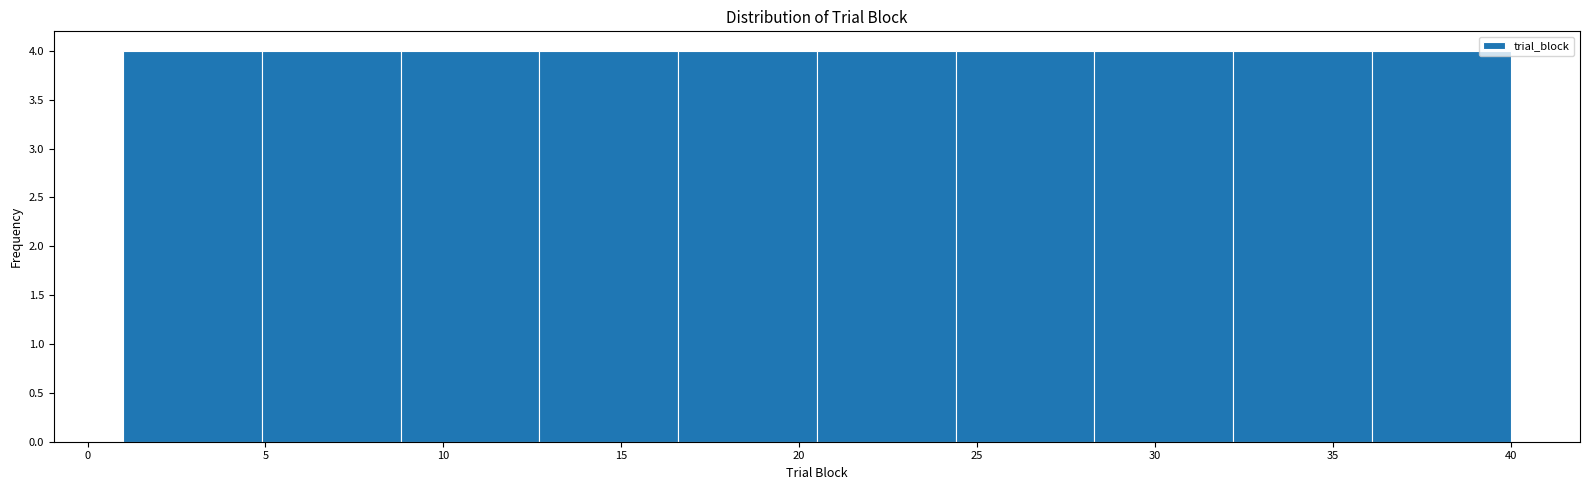

Reading left to right, list every bar in this chart as the range it spans on the x-axis followed by its height. Neither the bar edges nor the heights are printed on the chart, so give them approximately, as read against the axes.

1.0 to 4.9: 4
4.9 to 8.8: 4
8.8 to 12.7: 4
12.7 to 16.6: 4
16.6 to 20.5: 4
20.5 to 24.4: 4
24.4 to 28.3: 4
28.3 to 32.2: 4
32.2 to 36.1: 4
36.1 to 40.0: 4